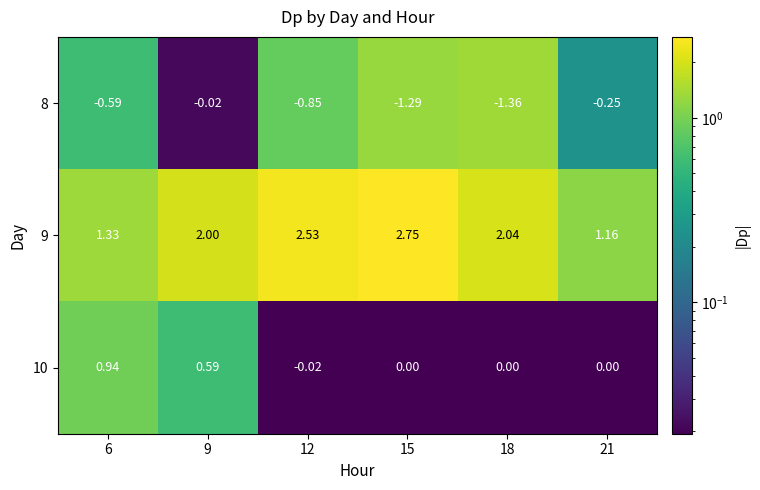

Which series changed the most between 6 and 15?

9